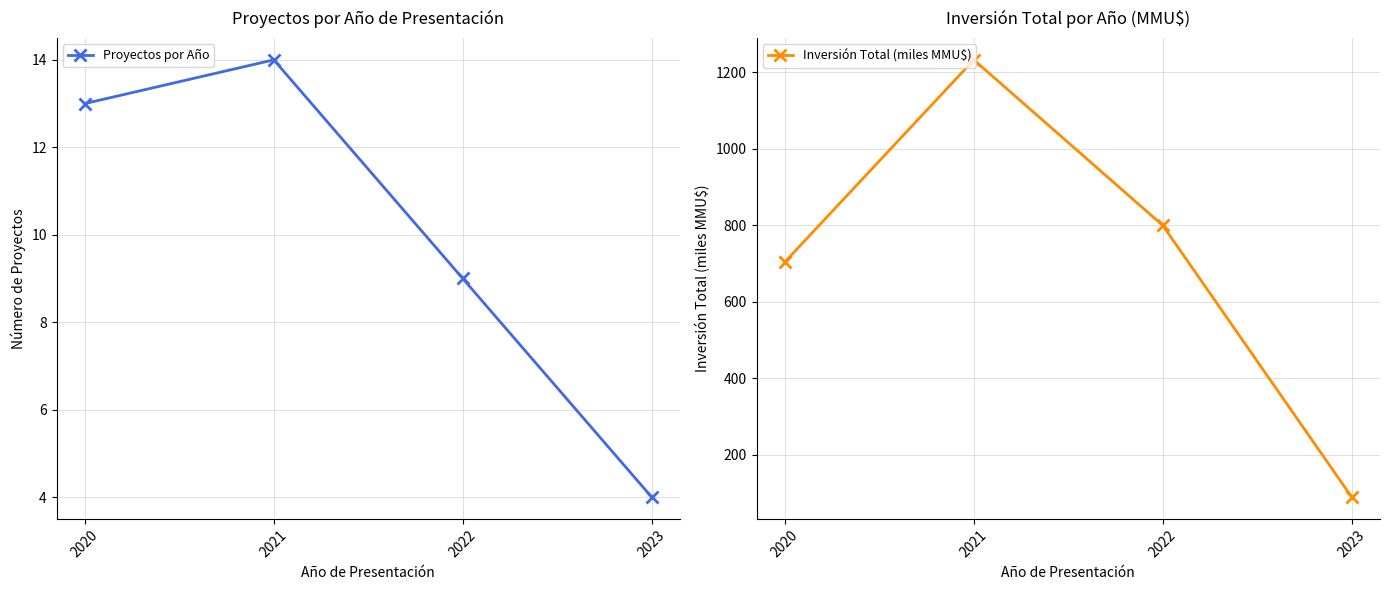

What is the sum of the Proyectos por Año values at 2020 and 2023?

17